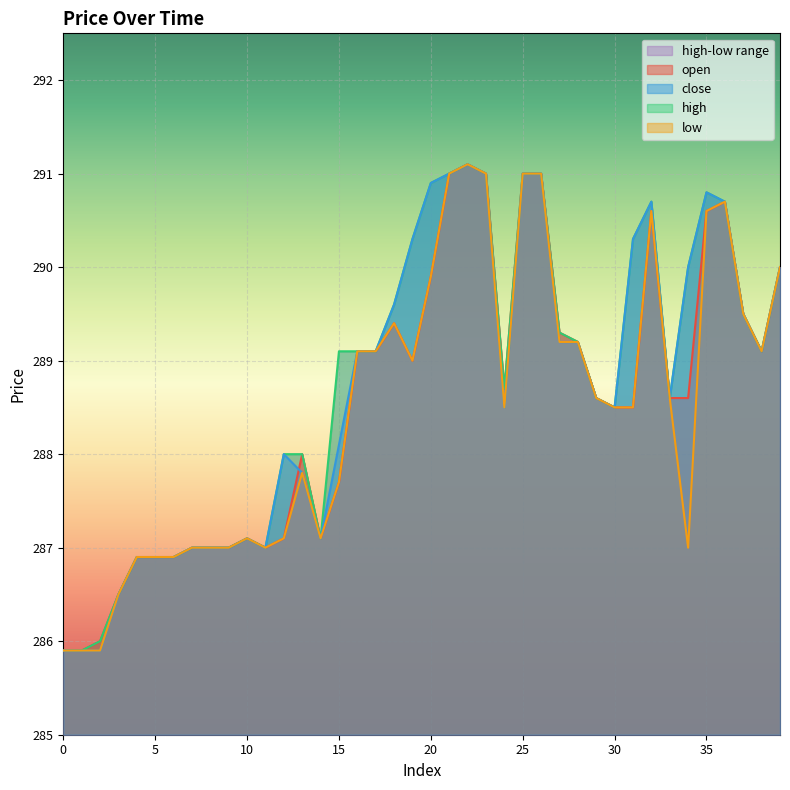

What is the minimum value shown in the chart?

285.9